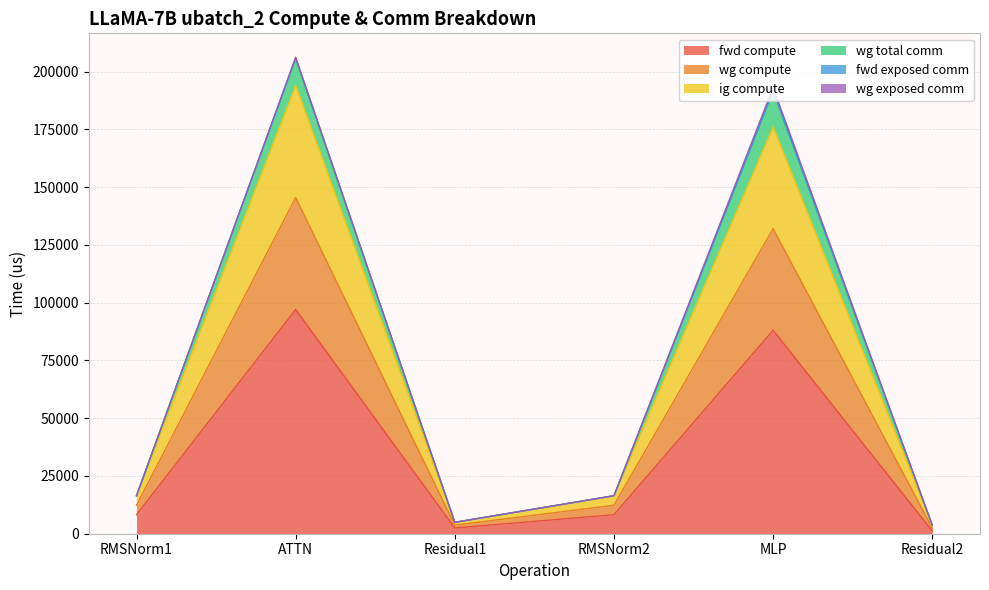

Does the chart display data point markers on the line(s)?

No